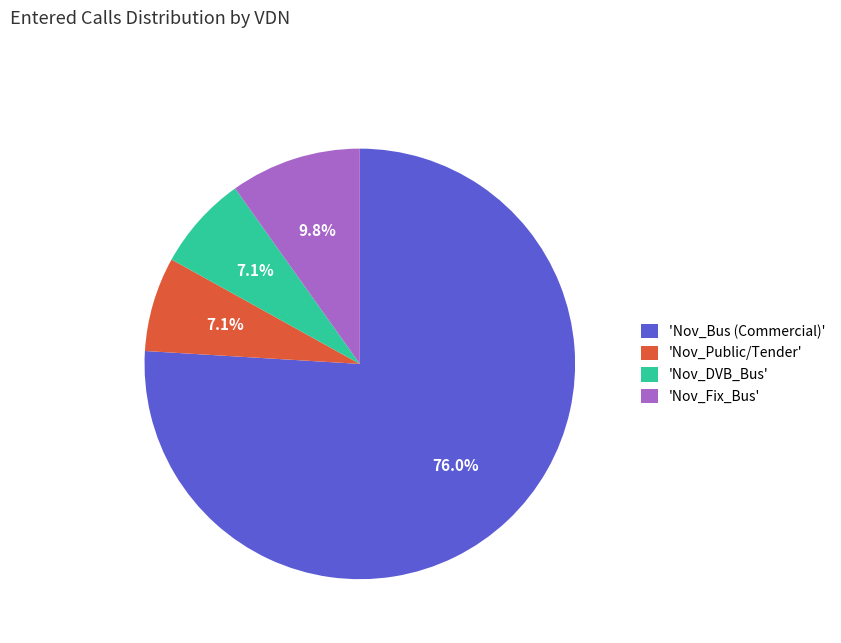

Which category has the biggest portion of the pie?

'Nov_Bus (Commercial)'